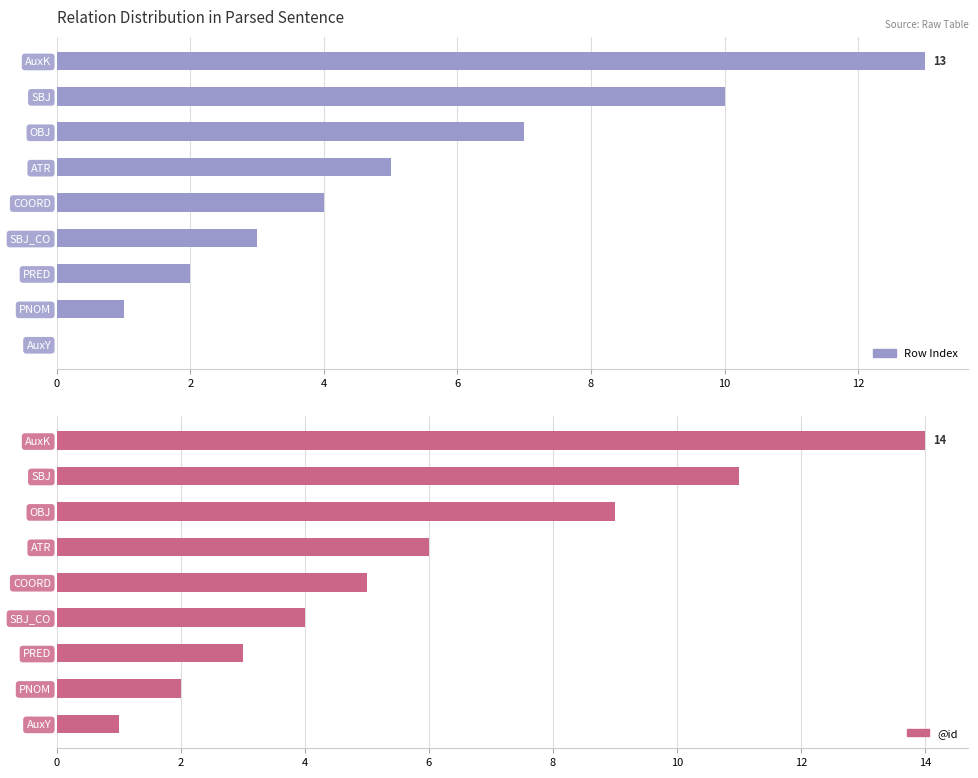

List the series in order of their peak value, lowest first.

Row Index, @id